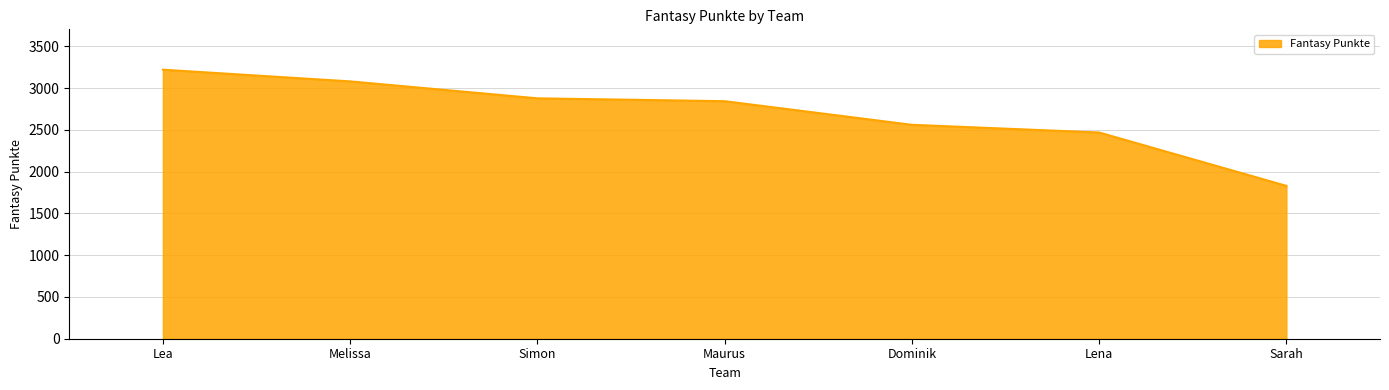

Reading right to left, list all the values displayed in this chart.

Sarah=1830	Lena=2469	Dominik=2561	Maurus=2844	Simon=2878	Melissa=3081	Lea=3221